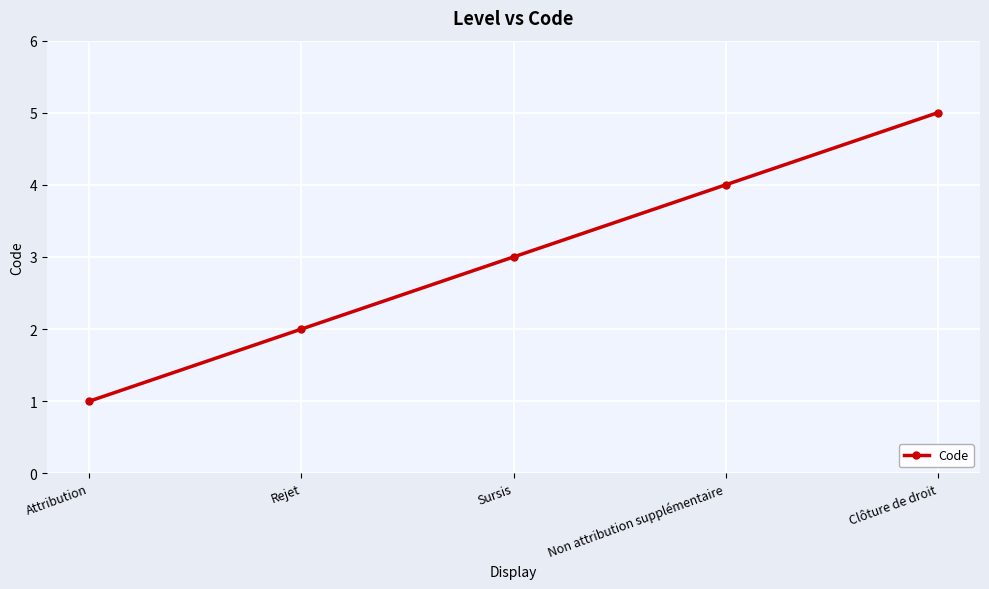

Rank the categories by value from highest to lowest.

Clôture de droit, Non attribution supplémentaire, Sursis, Rejet, Attribution